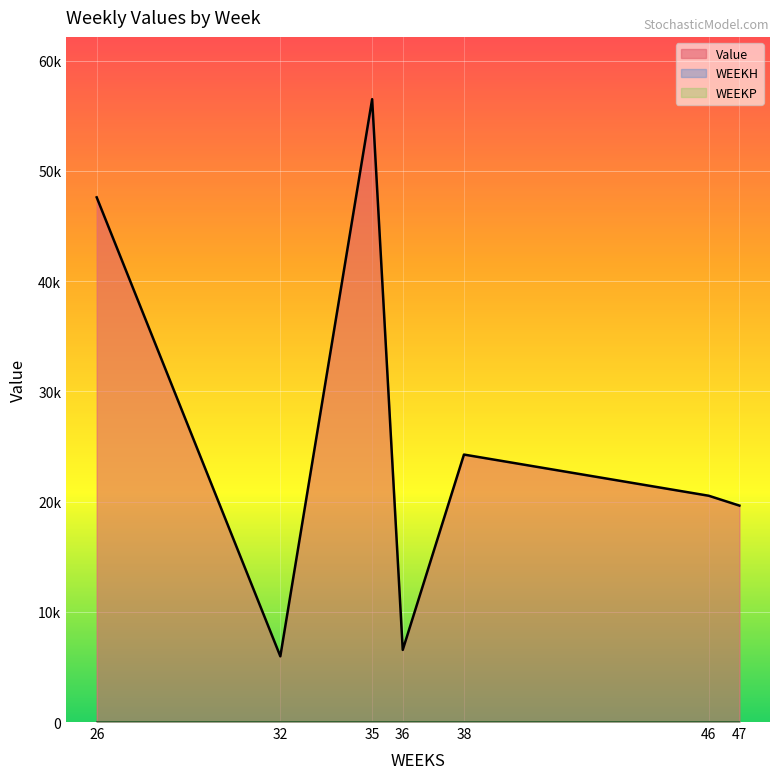

Reading left to right, what are all the values shown in this chart?

Value: 47603.3	5963.3	56511.0	6545.5	24266.3	20528.9	19636.4
WEEKH: 0.0	0.0	0.0	0.0	0.0	0.0	0.0
WEEKP: 0.0	0.0	0.0	0.0	0.0	0.0	0.0